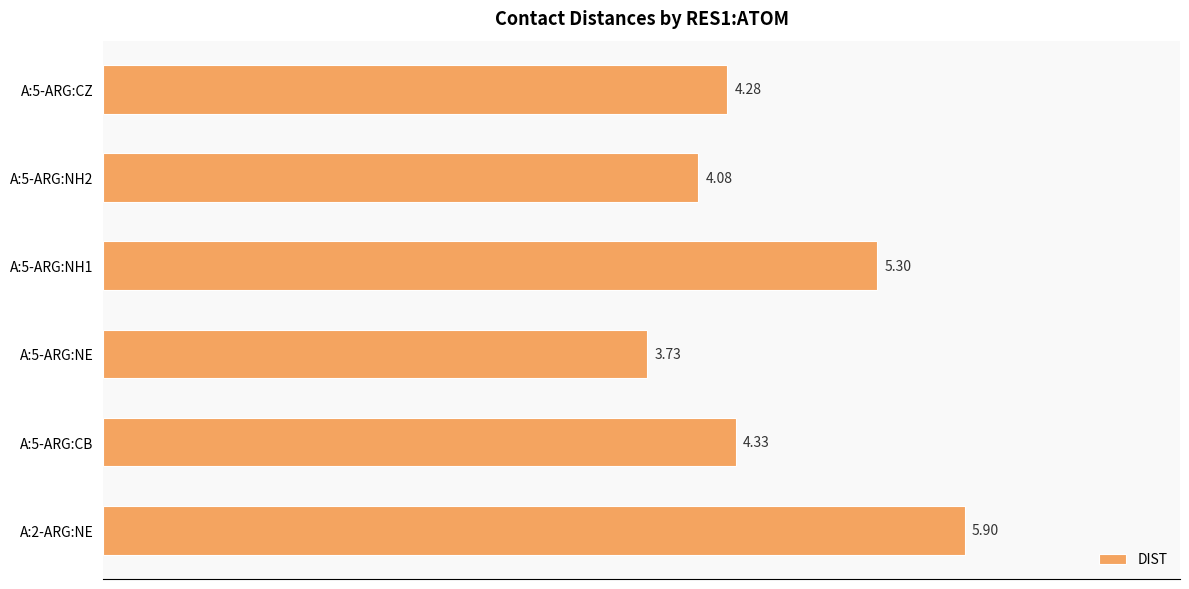

What is the difference between the maximum and minimum values?

2.2